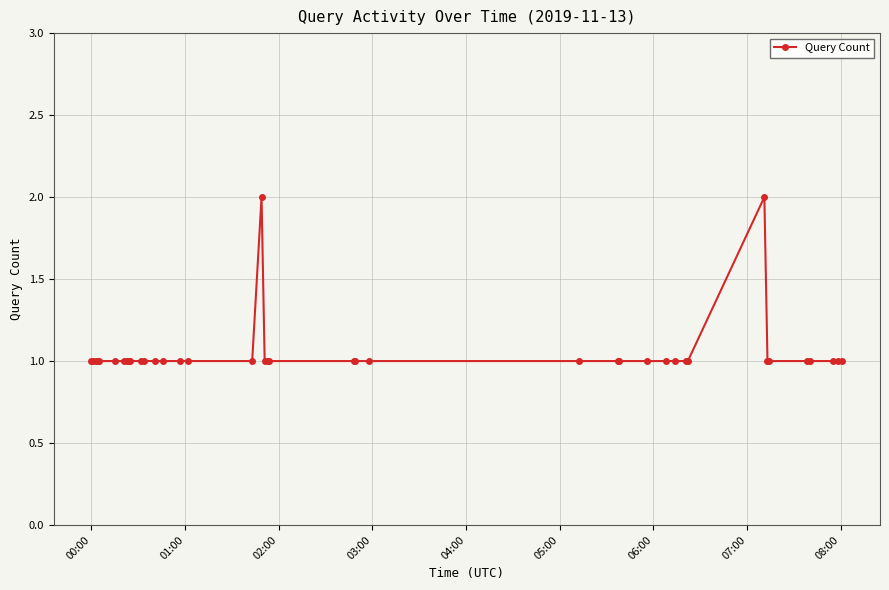

Reading right to left, extract all data points from this chart.

1	1	1	1	1	1	1	2	1	1	1	1	1	1	1	1	1	1	1	1	1	1	2	1	1	1	1	1	1	1	1	1	1	1	1	1	1	1	1	1